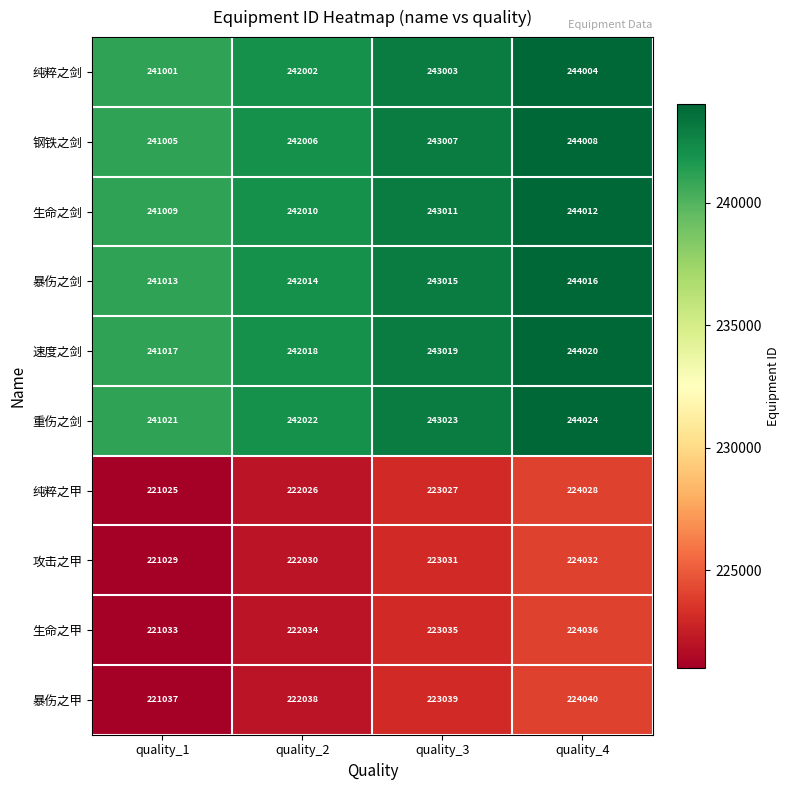

At which category is the sum across all series the highest?

quality_4